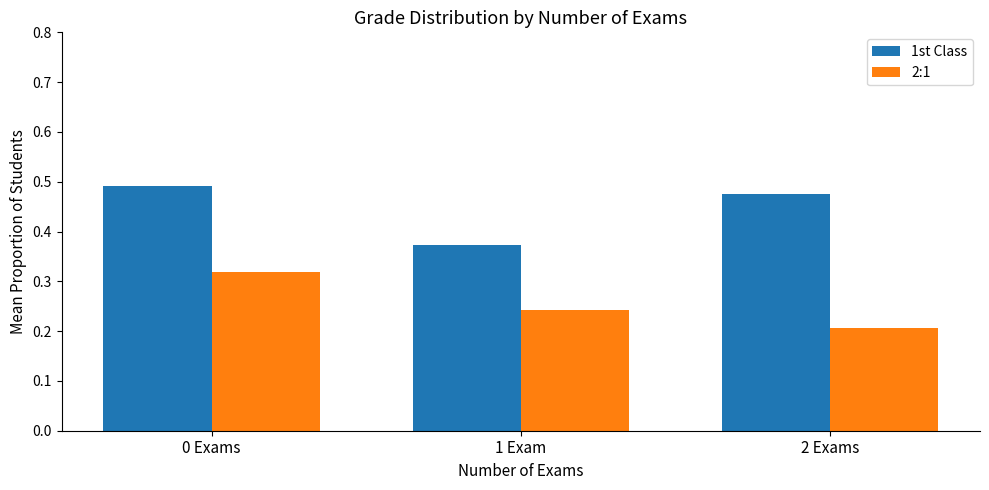

How many bars are there in each group?

2